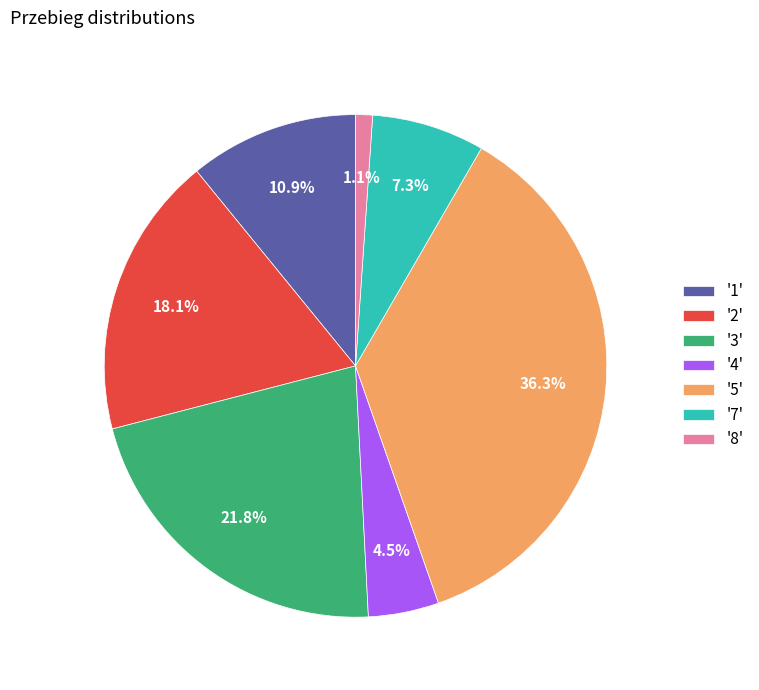

Count the number of slices in the pie.

7